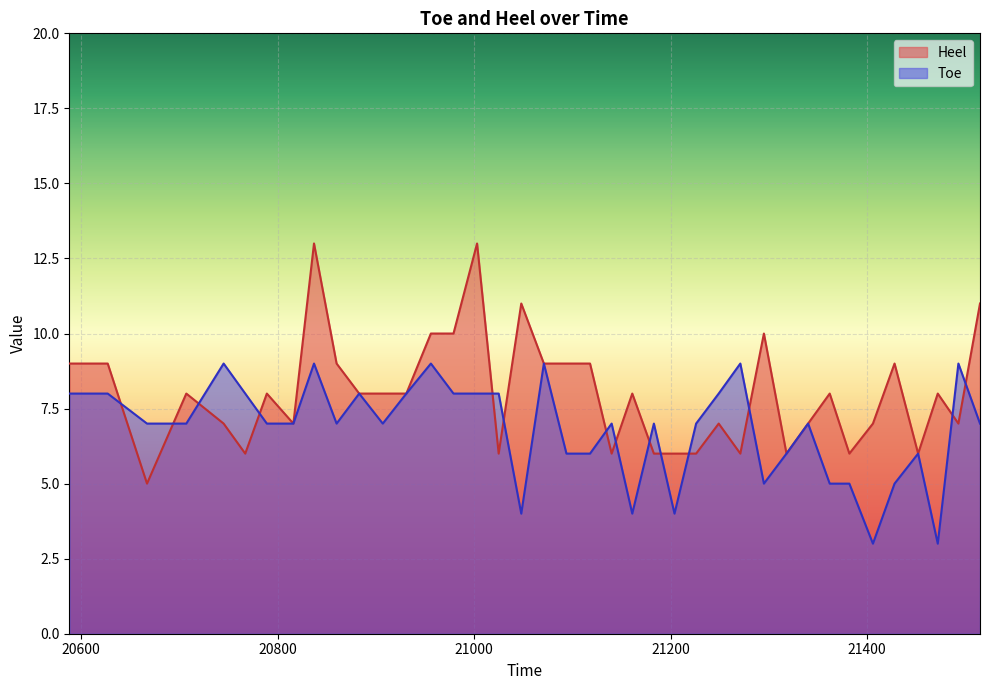

At which category is the sum across all series the highest?

20837